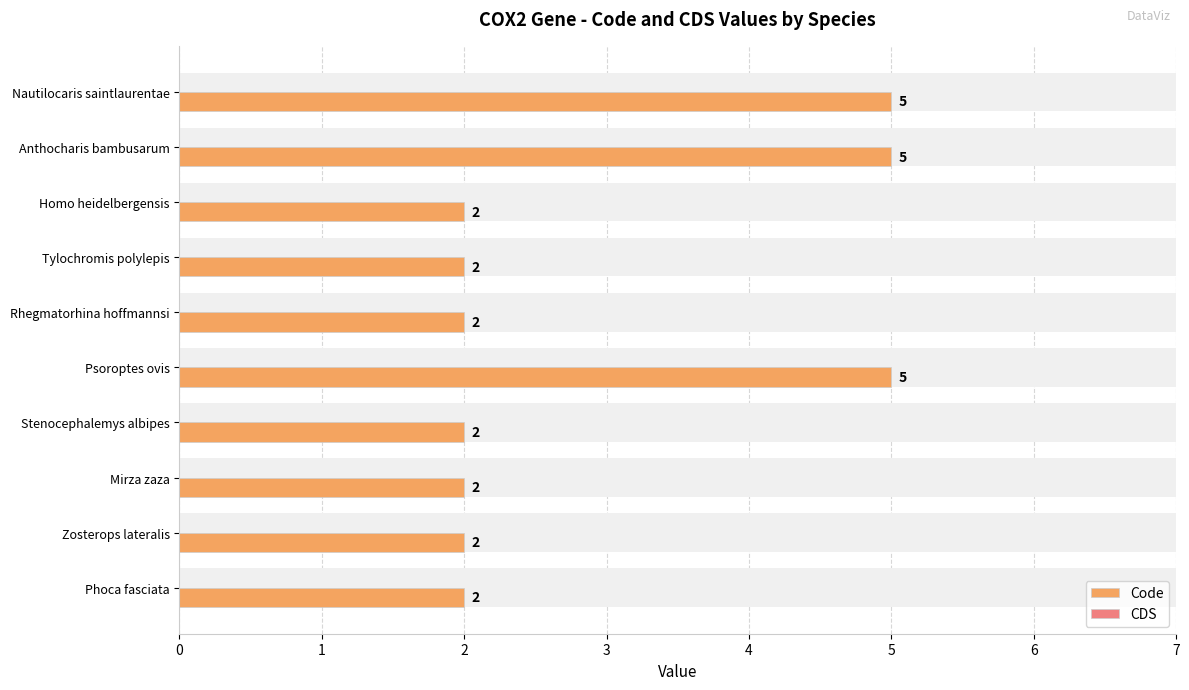

Reading left to right, transcribe all the data shown in this chart.

Code: 5.0	5.0	2.0	2.0	2.0	5.0	2.0	2.0	2.0	2.0
CDS: 0.3	0.3	0.3	0.3	0.3	0.3	0.3	0.3	0.3	0.3